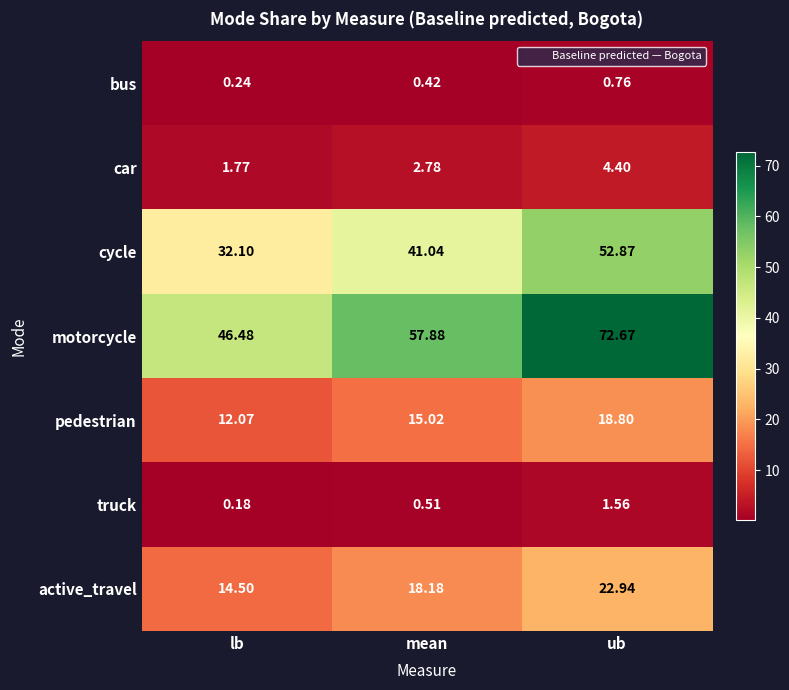

At which category does the chart reach its peak across all series?

ub